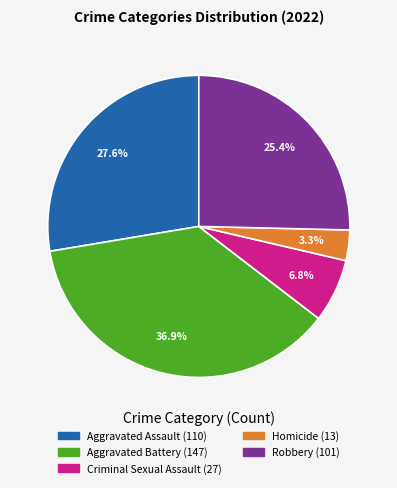

How many segments does this pie chart have?

5